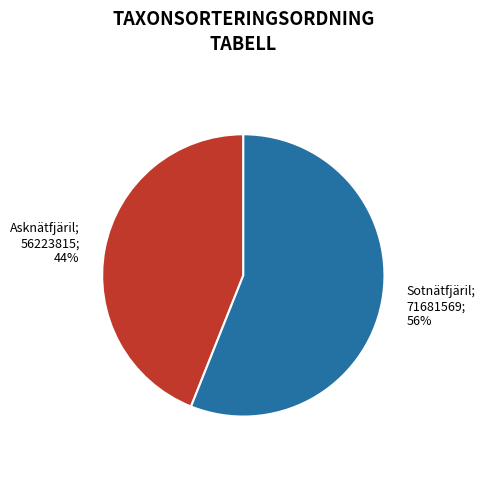

Count the number of slices in the pie.

2